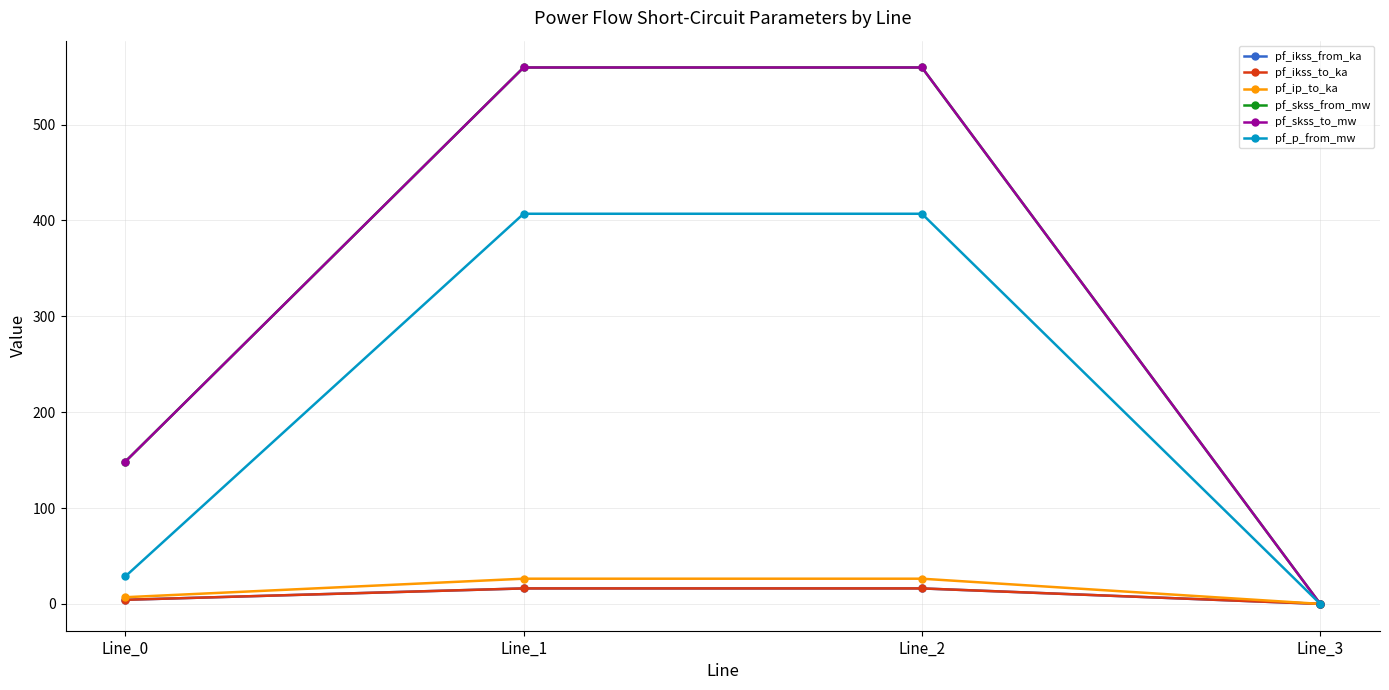

Reading left to right, what are all the values shown in this chart?

pf_ikss_from_ka: Line_0=4.3	Line_1=16.2	Line_2=16.2	Line_3=0.0
pf_ikss_to_ka: Line_0=4.3	Line_1=16.2	Line_2=16.2	Line_3=0.0
pf_ip_to_ka: Line_0=7.0	Line_1=26.3	Line_2=26.3	Line_3=0.0
pf_skss_from_mw: Line_0=148.4	Line_1=559.5	Line_2=559.5	Line_3=0.0
pf_skss_to_mw: Line_0=148.4	Line_1=559.5	Line_2=559.5	Line_3=0.0
pf_p_from_mw: Line_0=28.6	Line_1=406.9	Line_2=406.9	Line_3=0.0